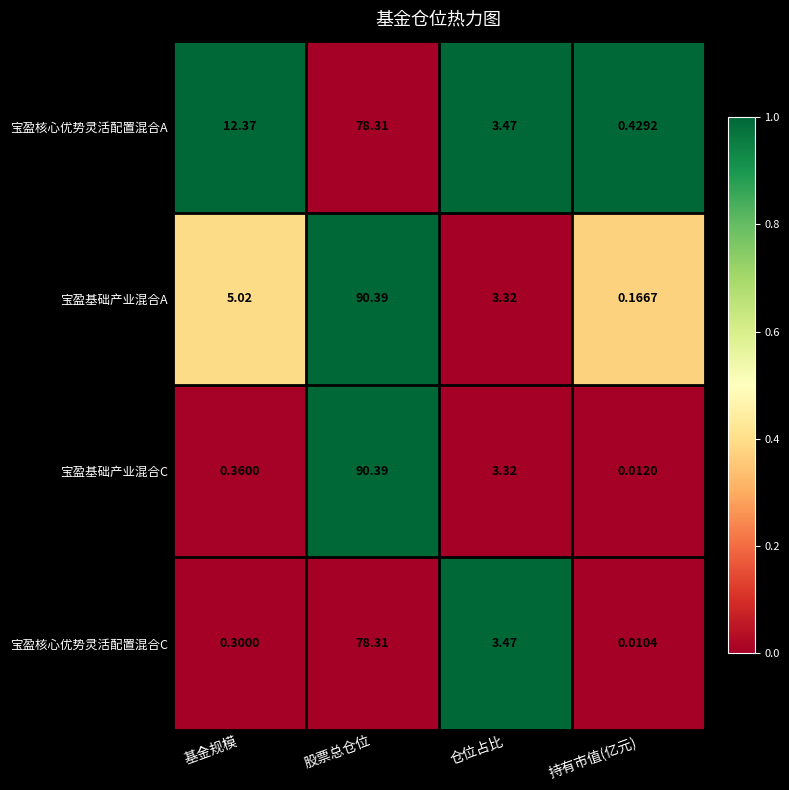

At which category is the sum across all series the highest?

股票总仓位